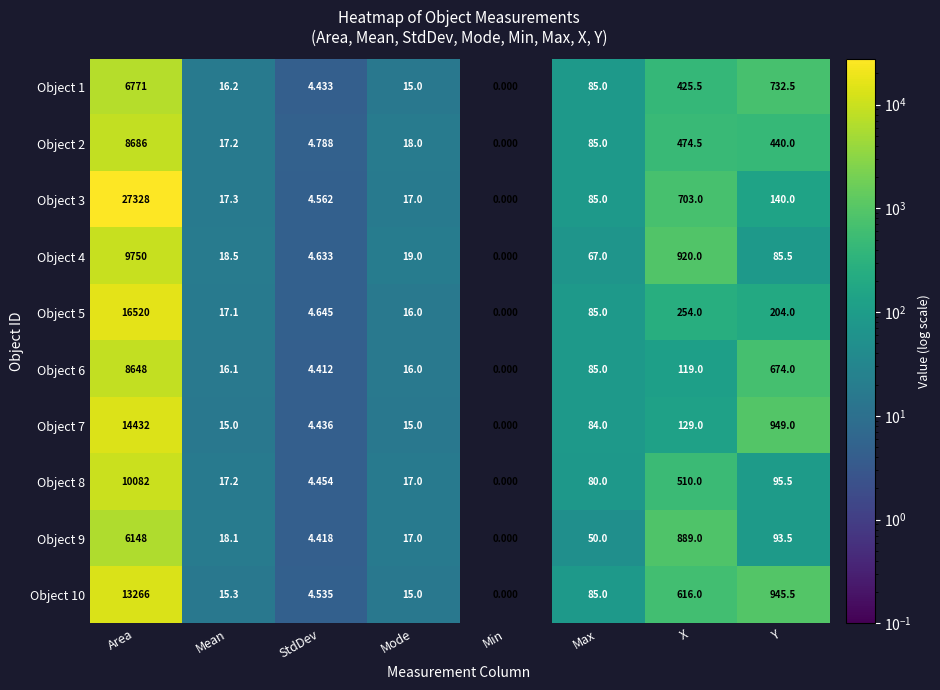

Which category has the lowest value in the Object 4 series?

Min